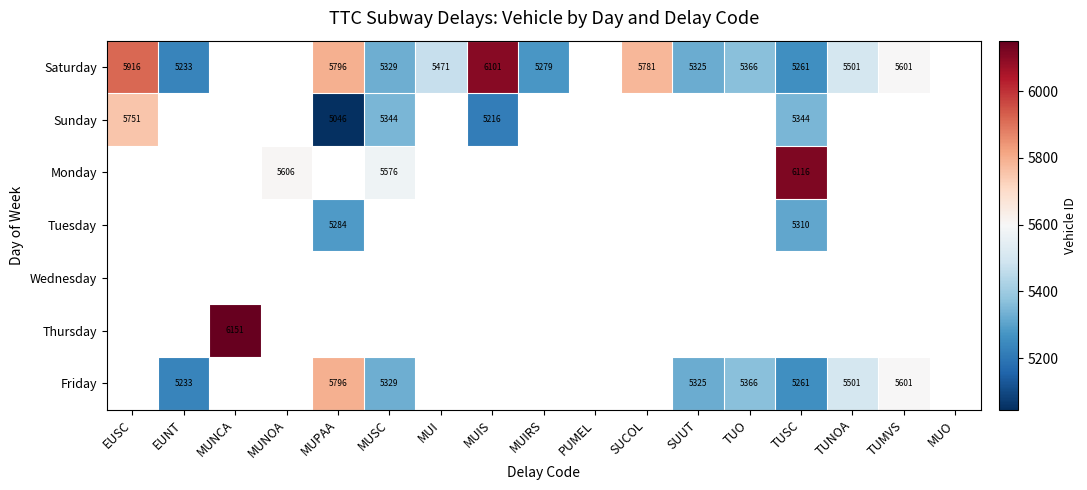

How many distinct data groups are displayed?

7